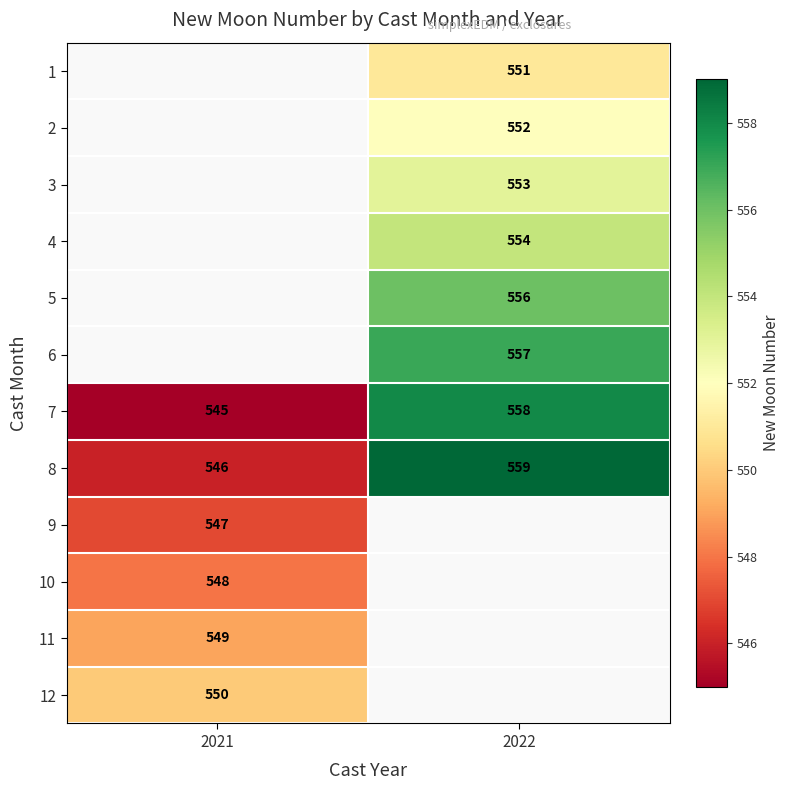

Count the number of data series in this chart.

12